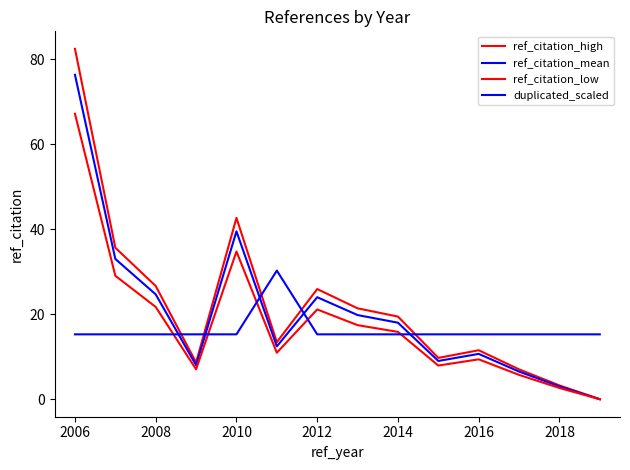

Rank the series by their average value, from highest to lowest.

ref_citation_high, ref_citation_mean, ref_citation_low, duplicated_scaled